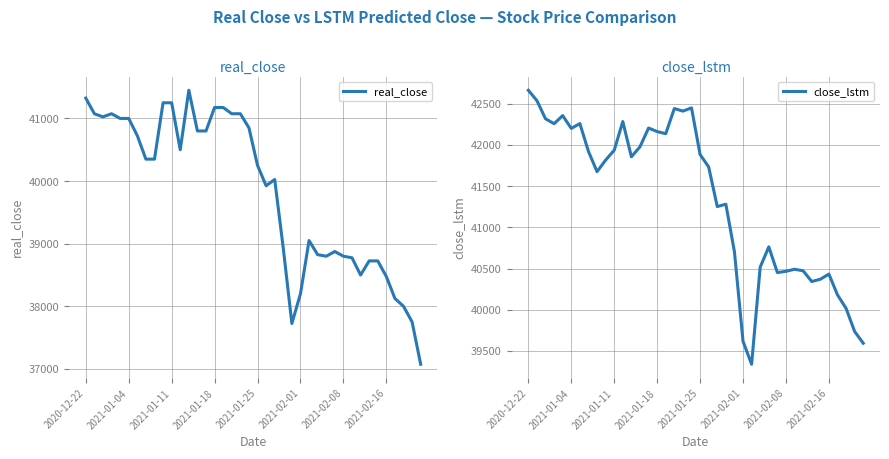

How many series are shown in this chart?

2